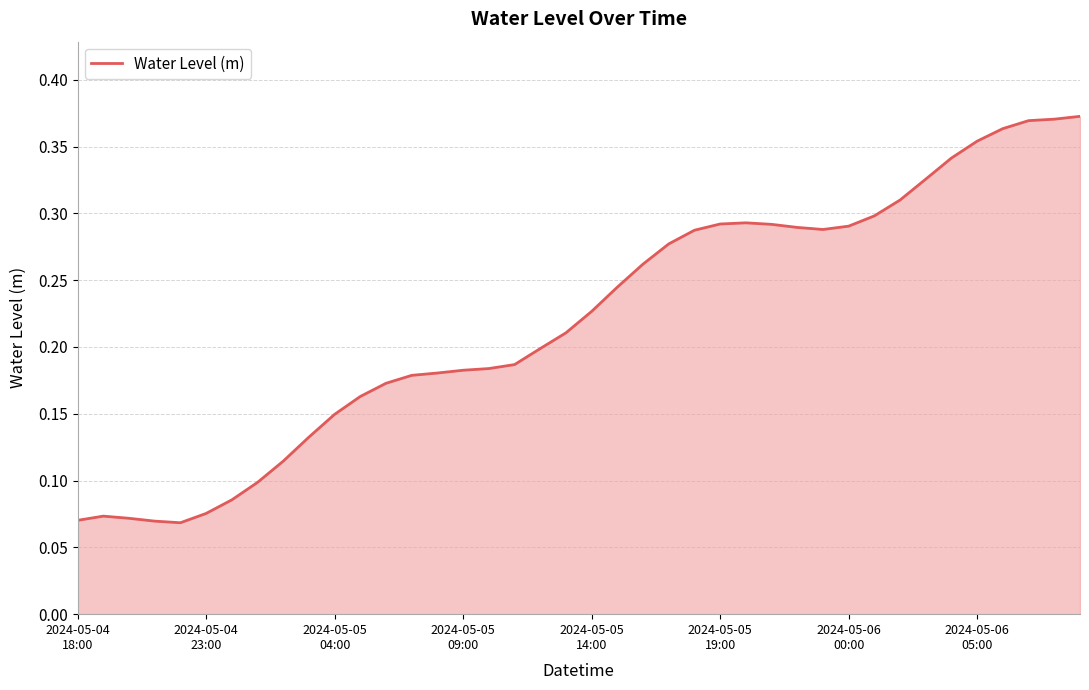

How many values are between 0 and 1?

40